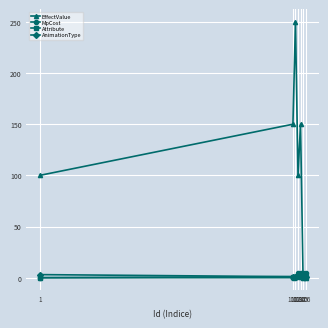

Which series has the largest total across all categories?

EffectValue